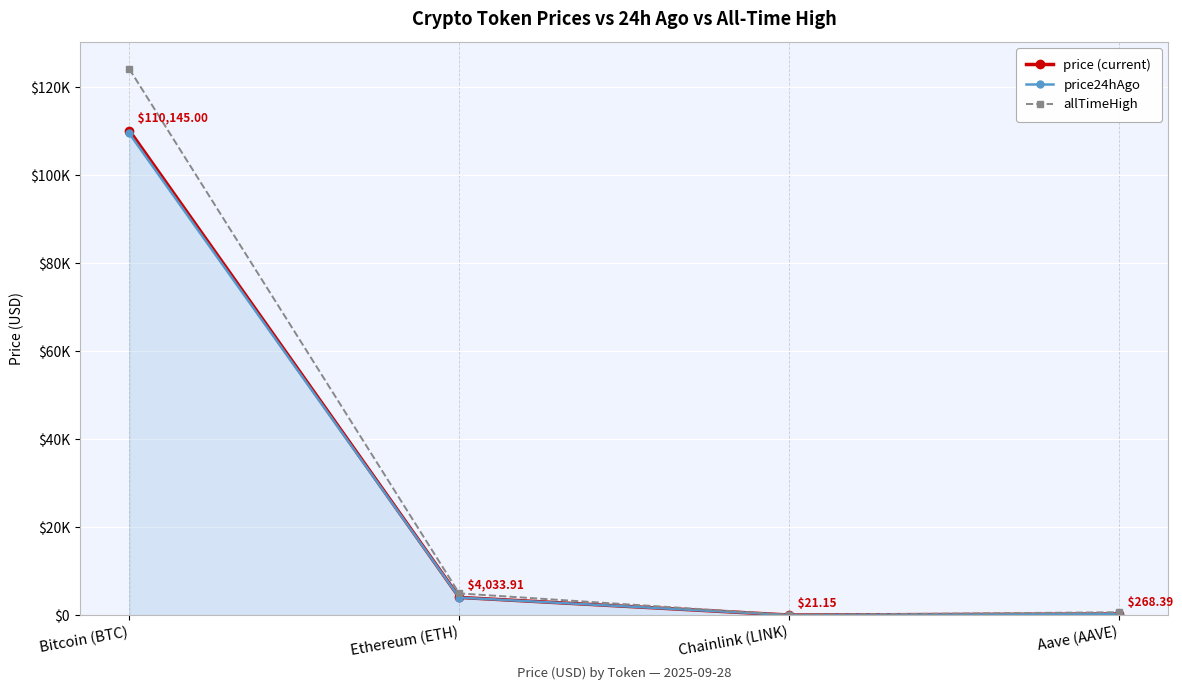

True or false: price (current) has a value of 62045.5 at Bitcoin (BTC).

False